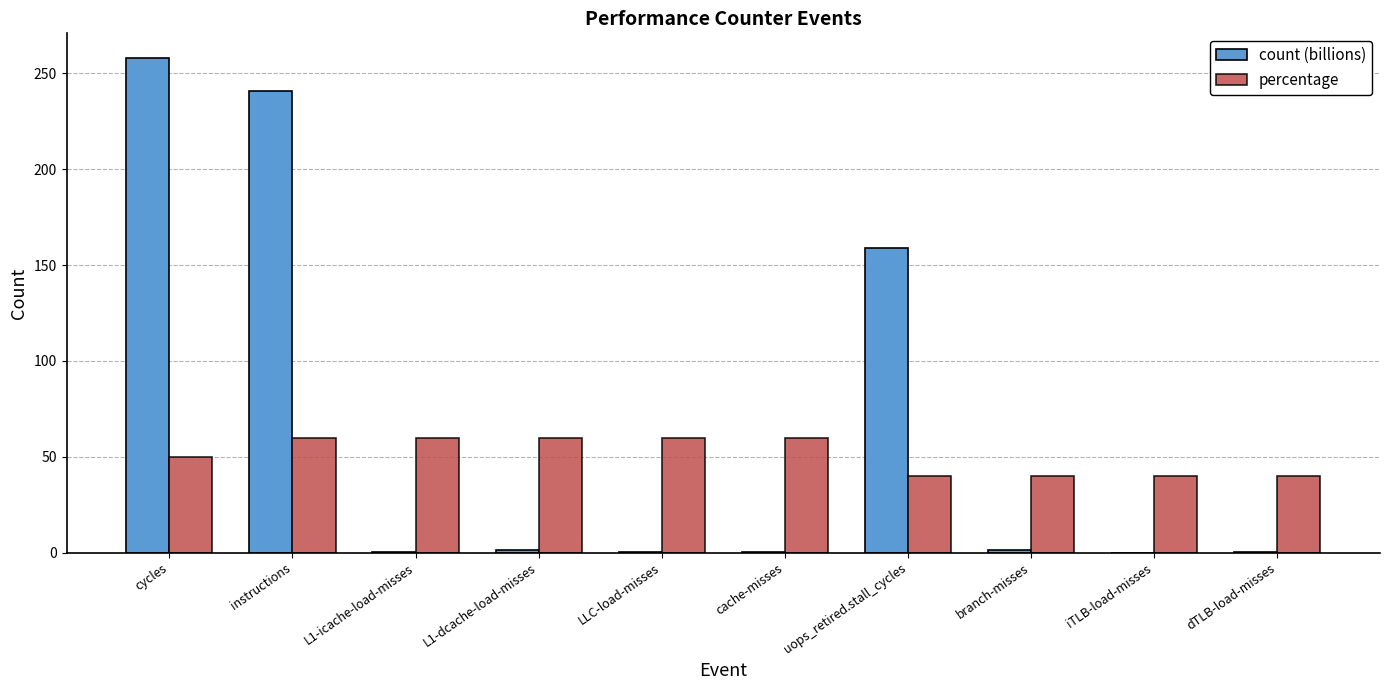

How many distinct data groups are displayed?

2